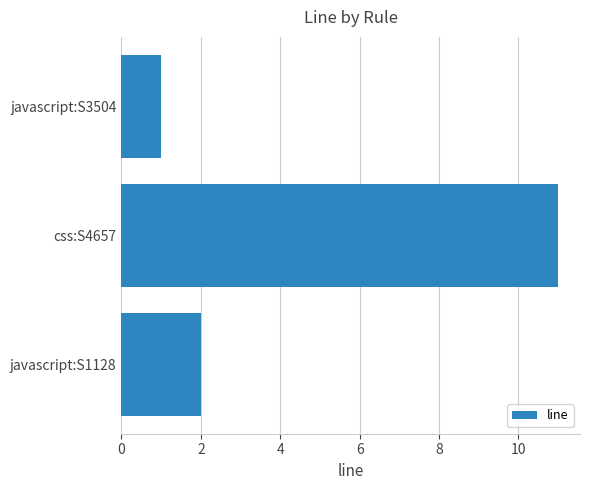

What is the smallest value displayed?

1